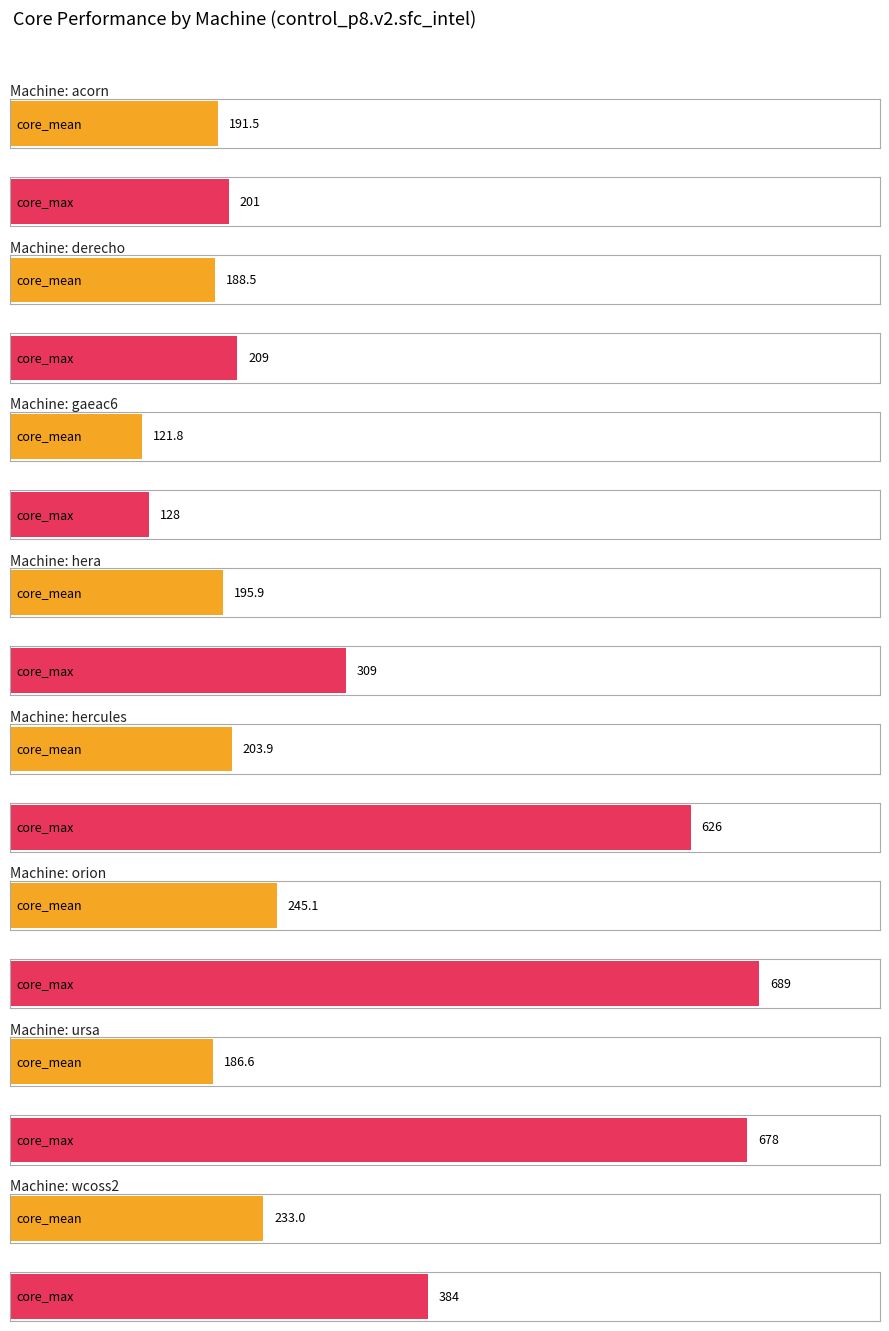

Reading right to left, transcribe all the data shown in this chart.

core_mean: 233.0	186.6	245.1	203.9	195.9	121.8	188.5	191.5
core_max: 384.0	678.0	689.0	626.0	309.0	128.0	209.0	201.0